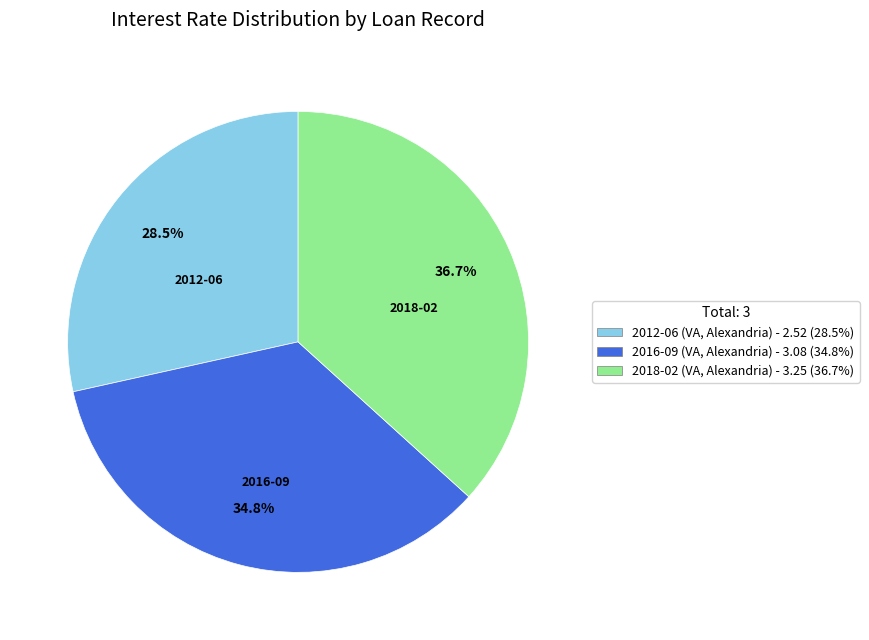

Which category has the smallest portion of the pie?

2012-06 (VA, Alexandria)